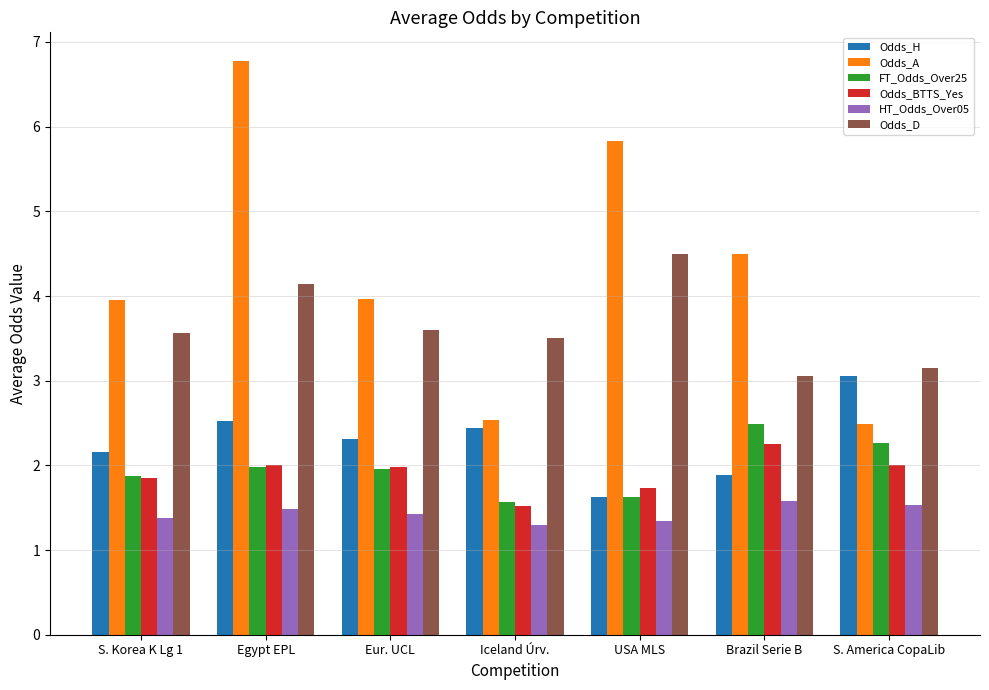

Which series has the largest total across all categories?

Odds_A